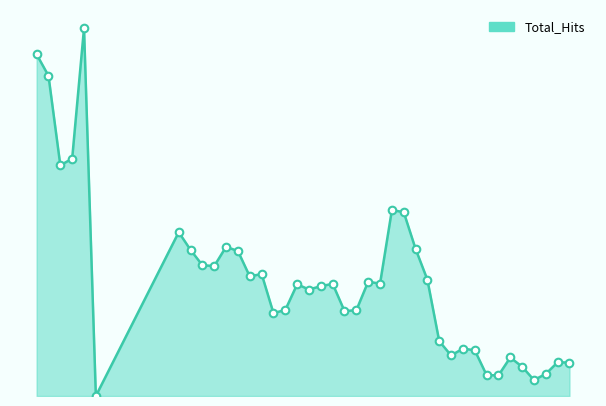

Does the chart have visible grid lines?

No